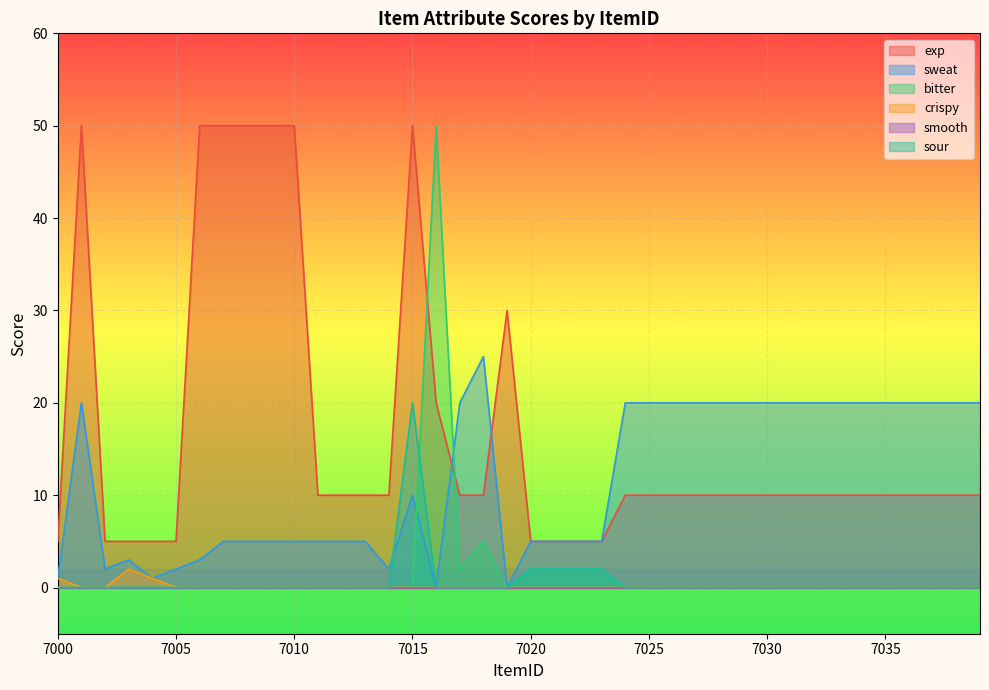

The value of sweat at 7036 is 20. True or false?

True